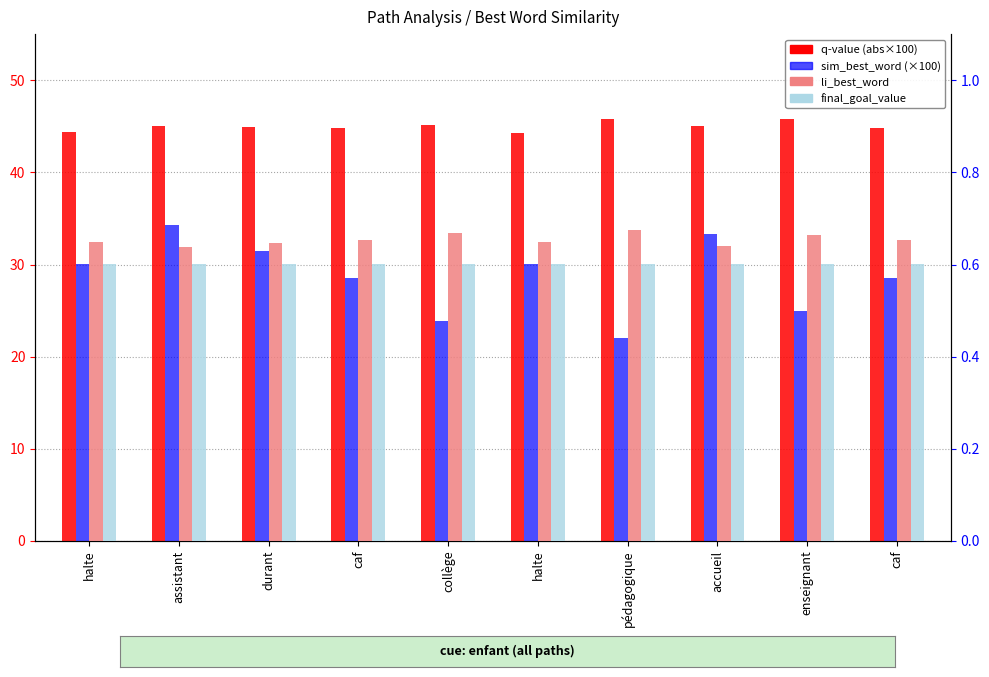

Which label corresponds to the largest value in the chart?

enseignant